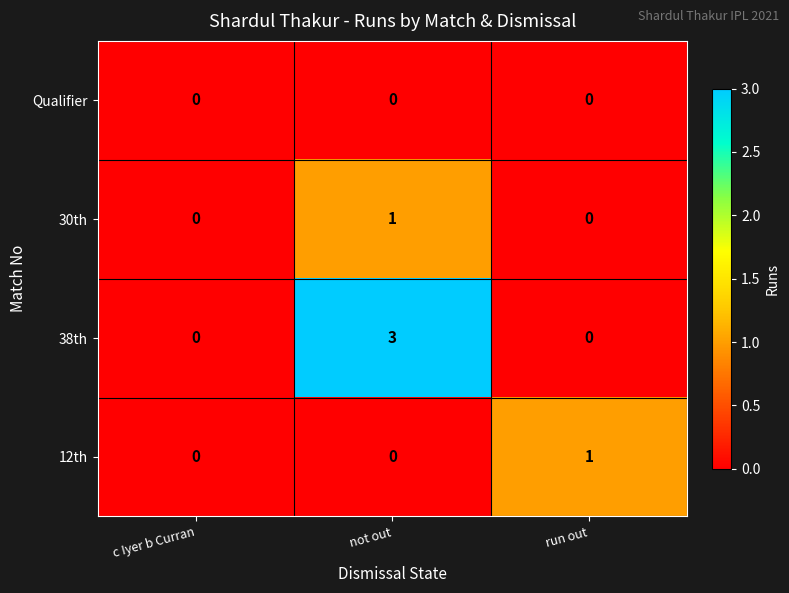

The 30th series shows 1 at not out. True or false?

True